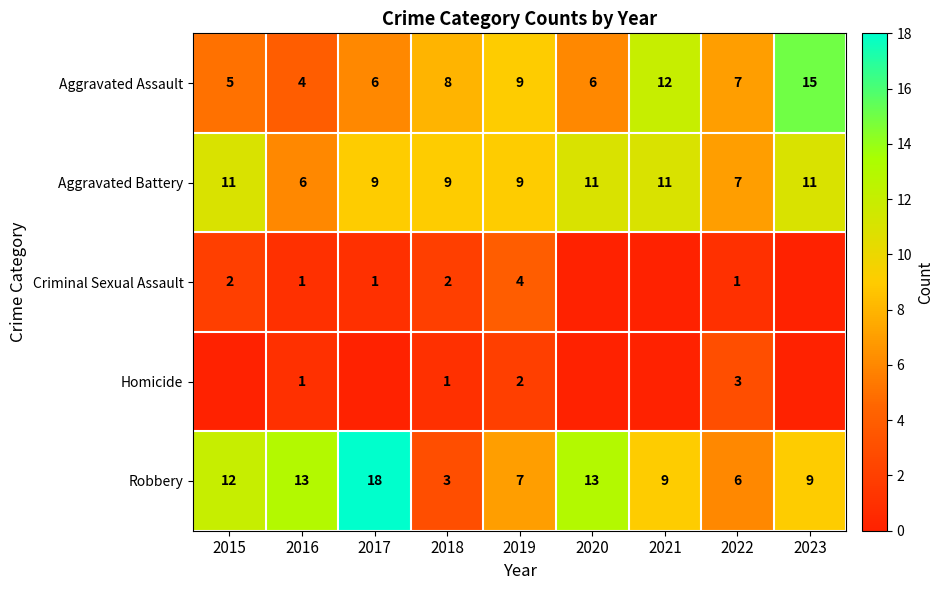

What is the total value across all series at 2015?

30